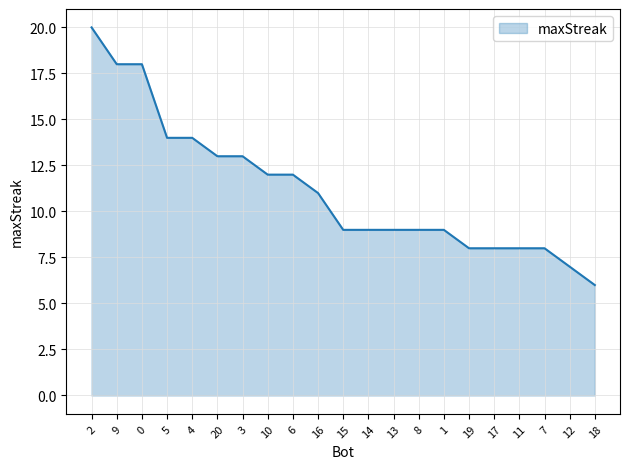

Approximately how many times larger is the value at 2 compared to 17?

2.5